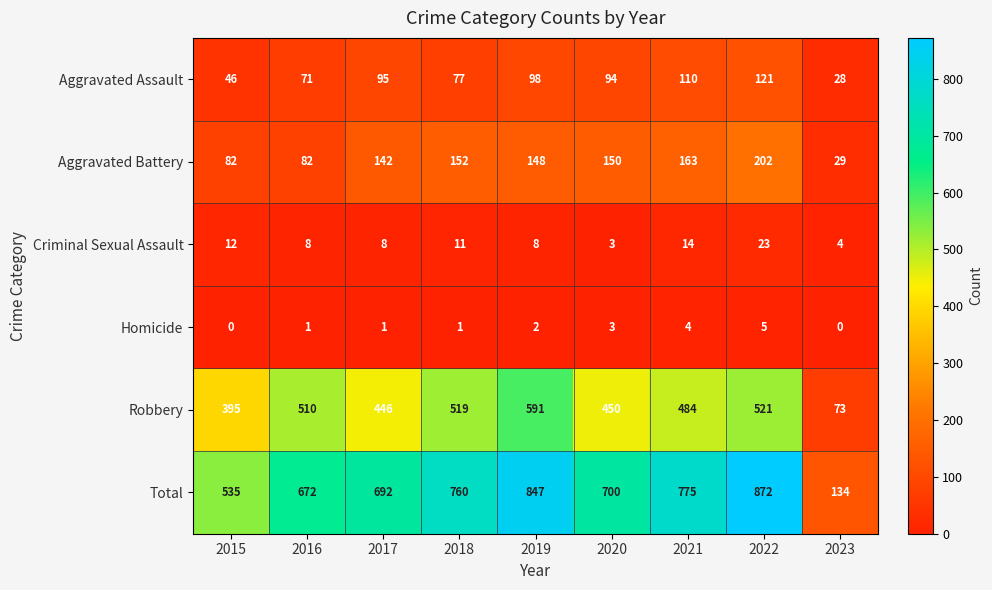

What is the sum of the Criminal Sexual Assault values at 2023 and 2019?

12